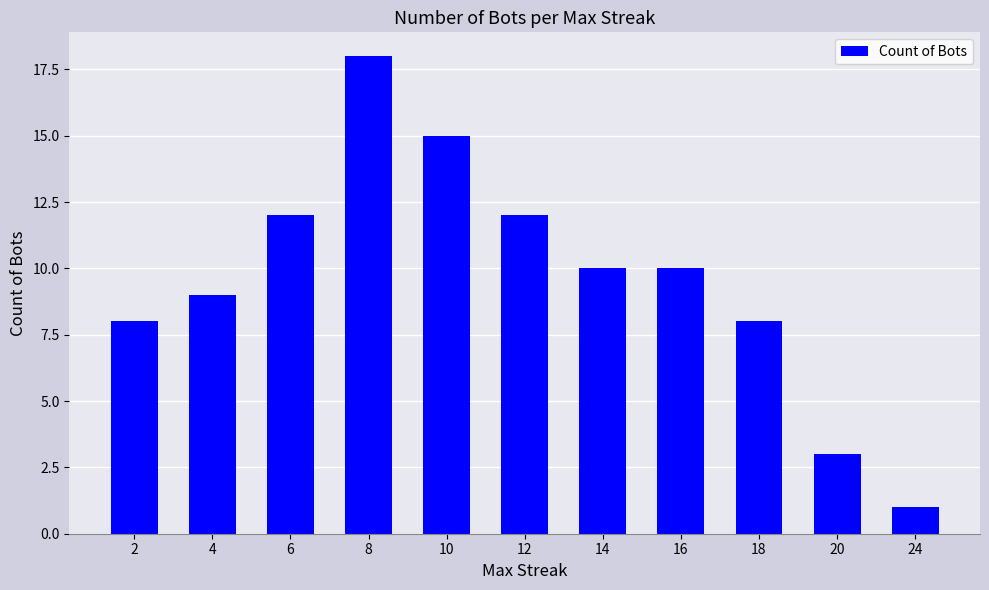

What is the value of the 8th bar from the left?

10